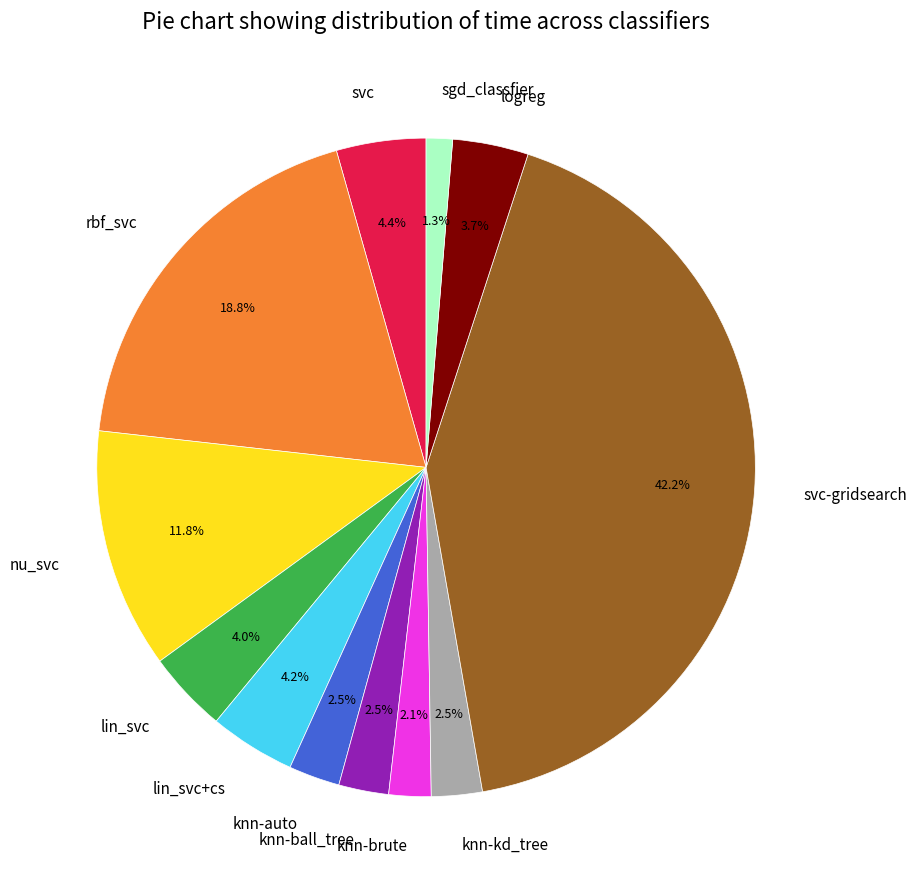

Does any single category account for the majority?

No